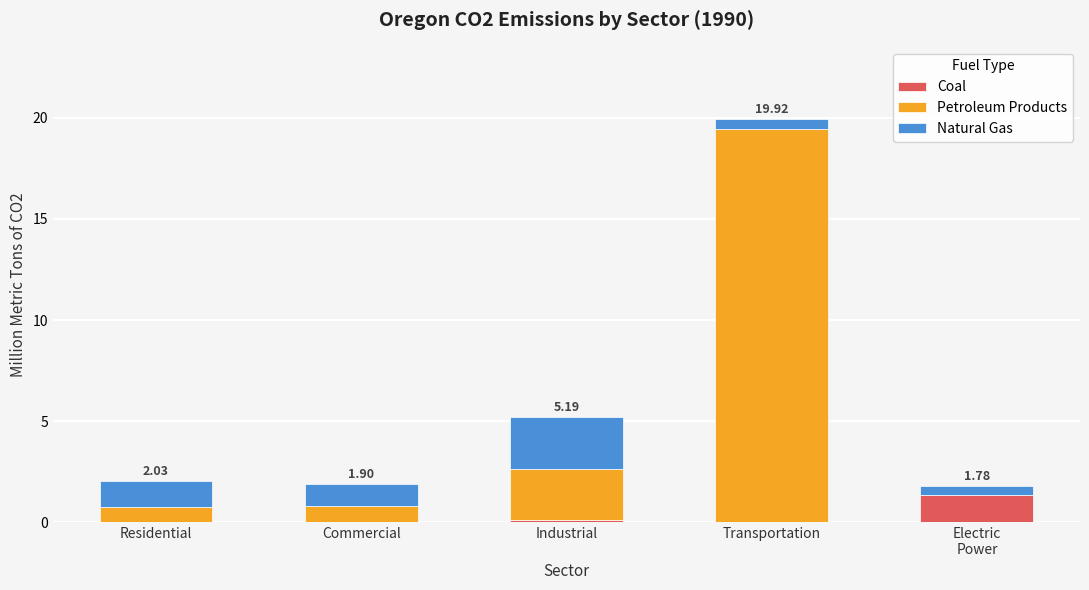

What is the sum of all Coal values?

1.5